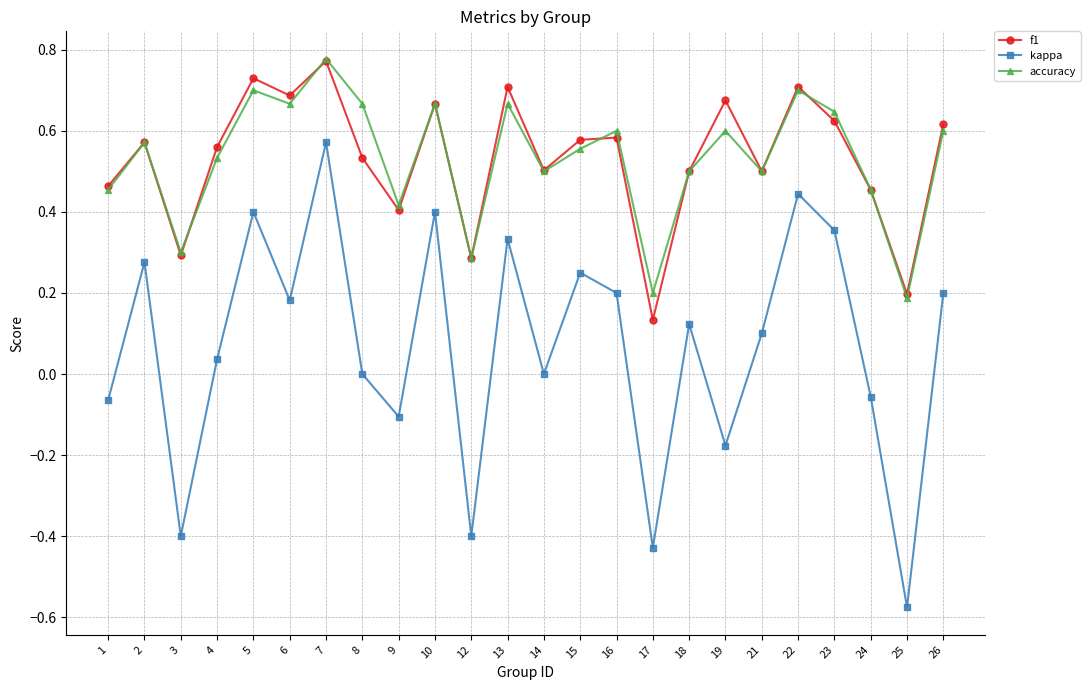

Rank the series at 8 from highest to lowest value.

accuracy, f1, kappa